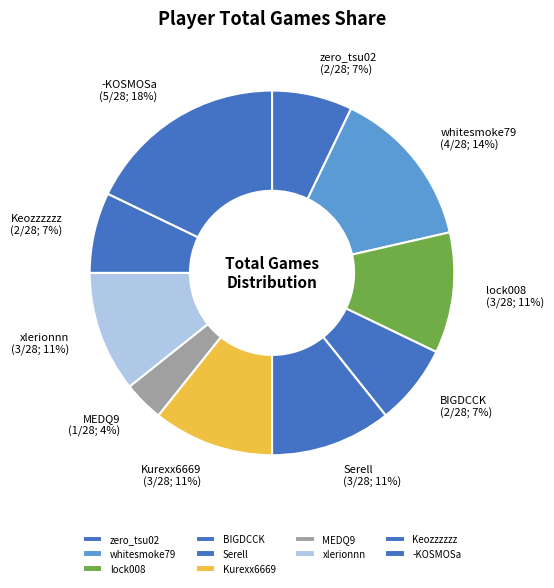

True or false: Serell accounts for 24% of the total.

False